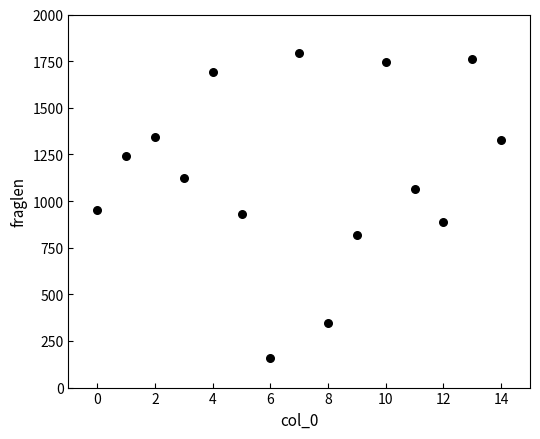

What is the range of X values (max minus min)?

14